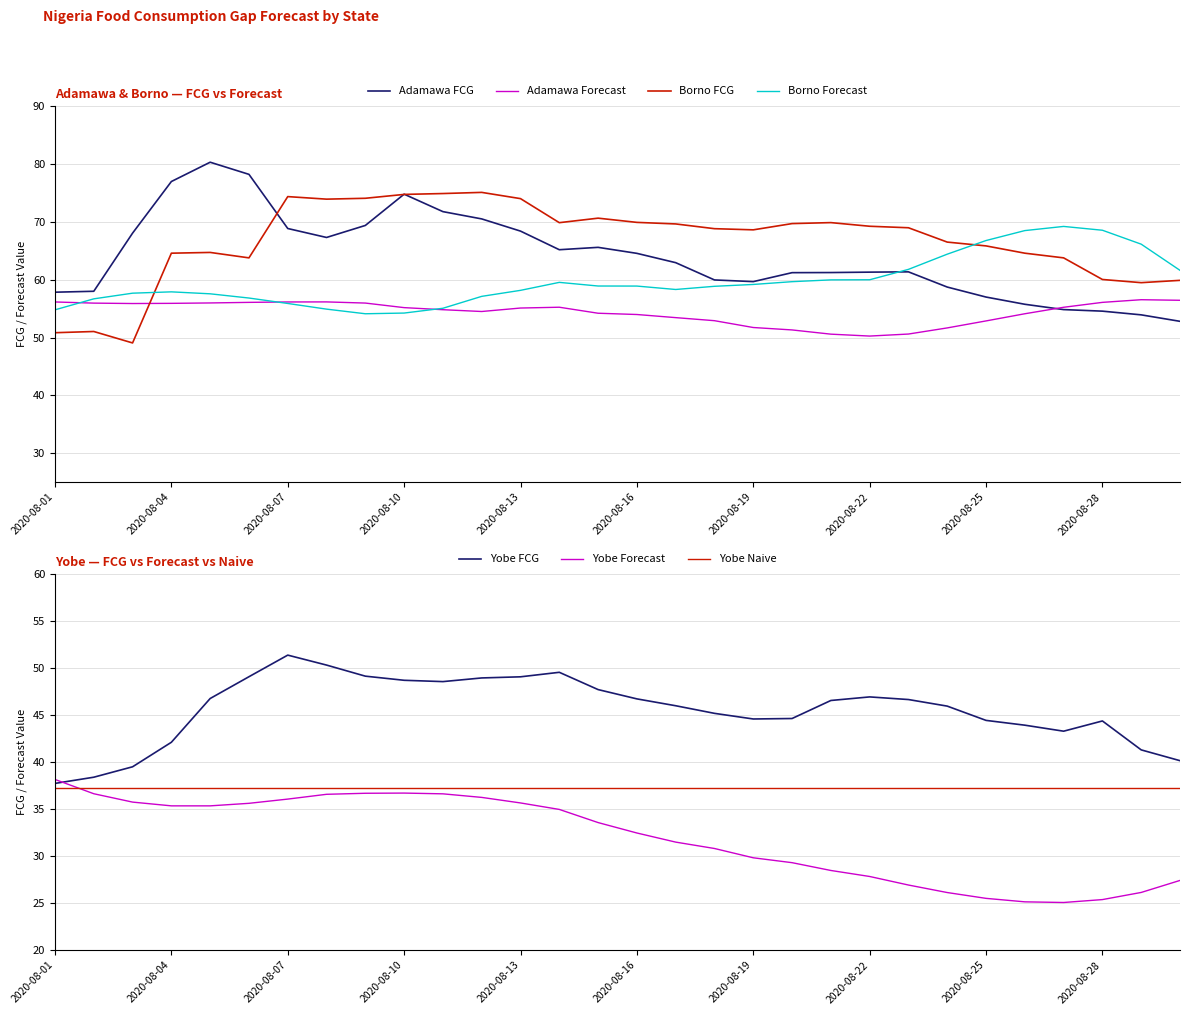

What is the difference between the highest and lowest values at 2020-08-20?

40.4